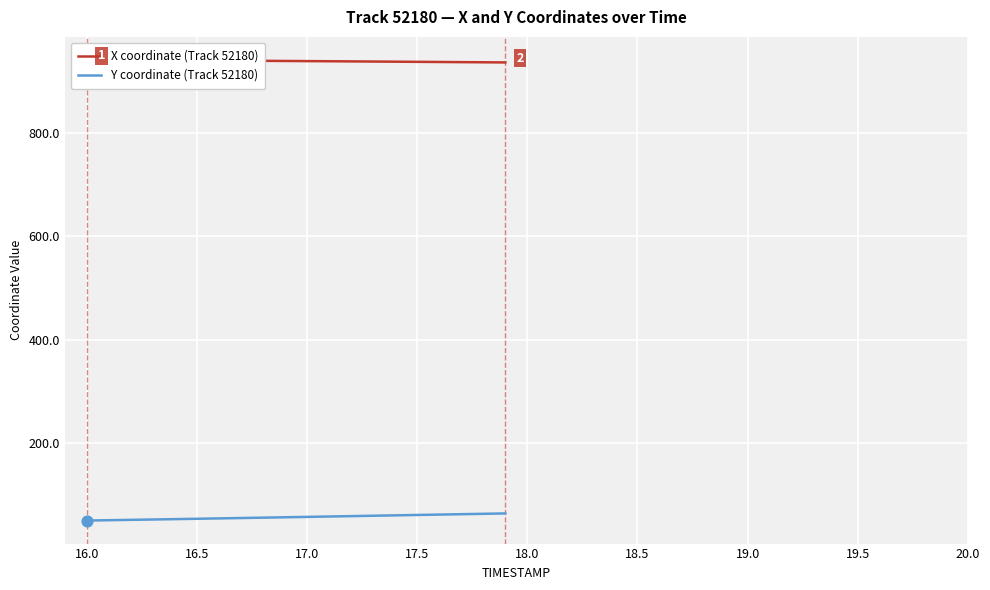

What is the highest value of the Y coordinate (Track 52180) series?

63.4